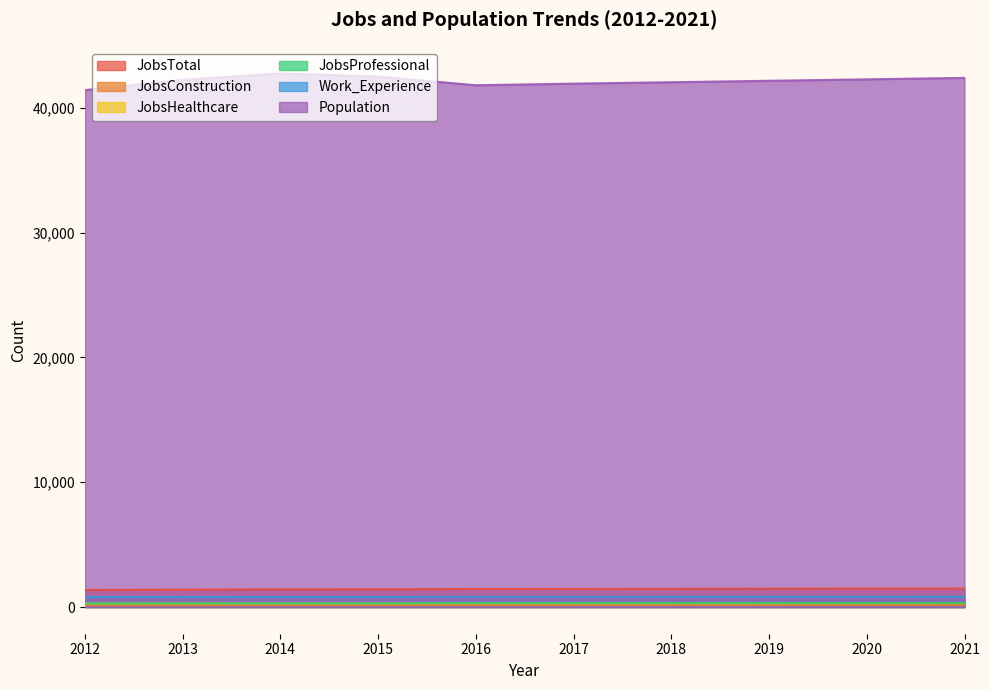

Between 2019 and 2021, which series saw the biggest shift?

Population